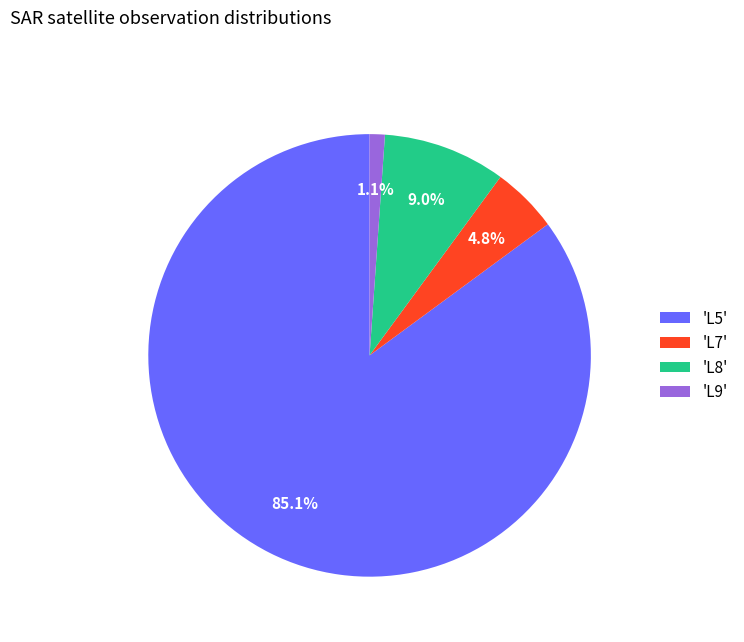

To the nearest percent, what is the average slice percentage?

25%